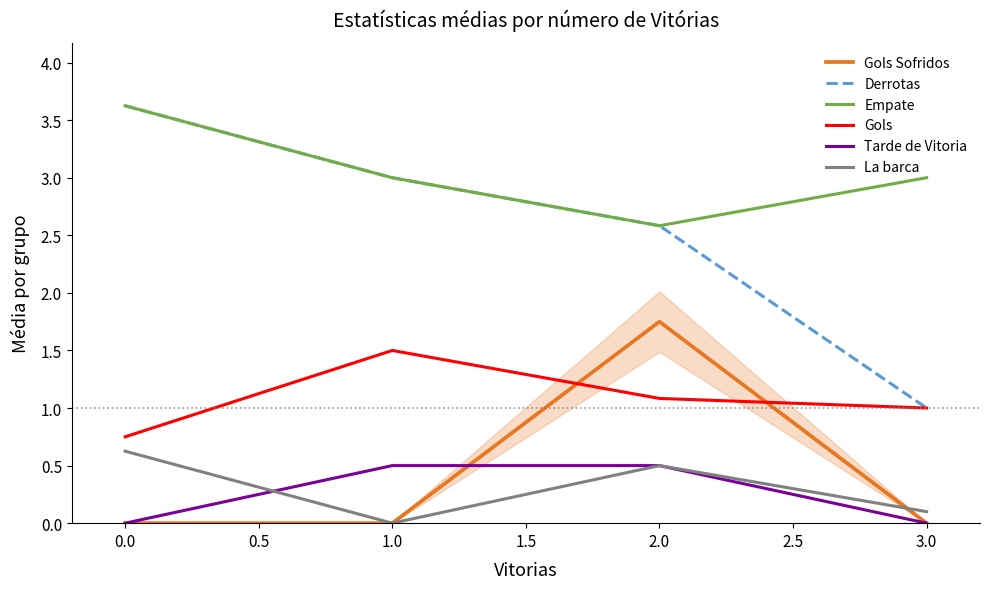

Rank the categories by La barca value from highest to lowest.

0.0, 2.0, 3.0, 1.0